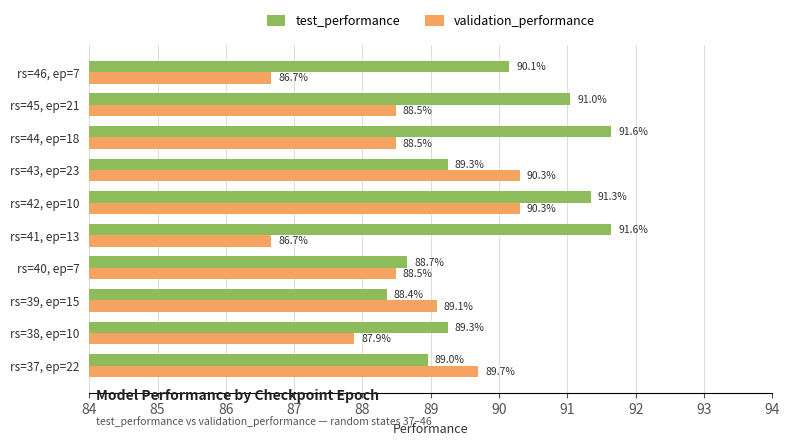

What are all the series names shown in the legend?

test_performance, validation_performance